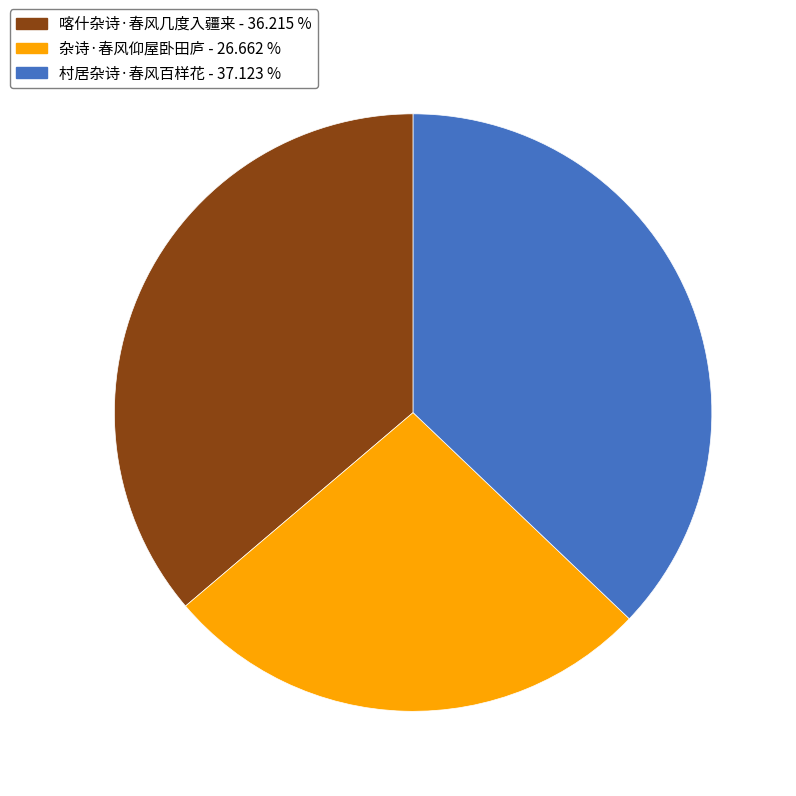

Which category has the smallest portion of the pie?

杂诗·春风仰屋卧田庐